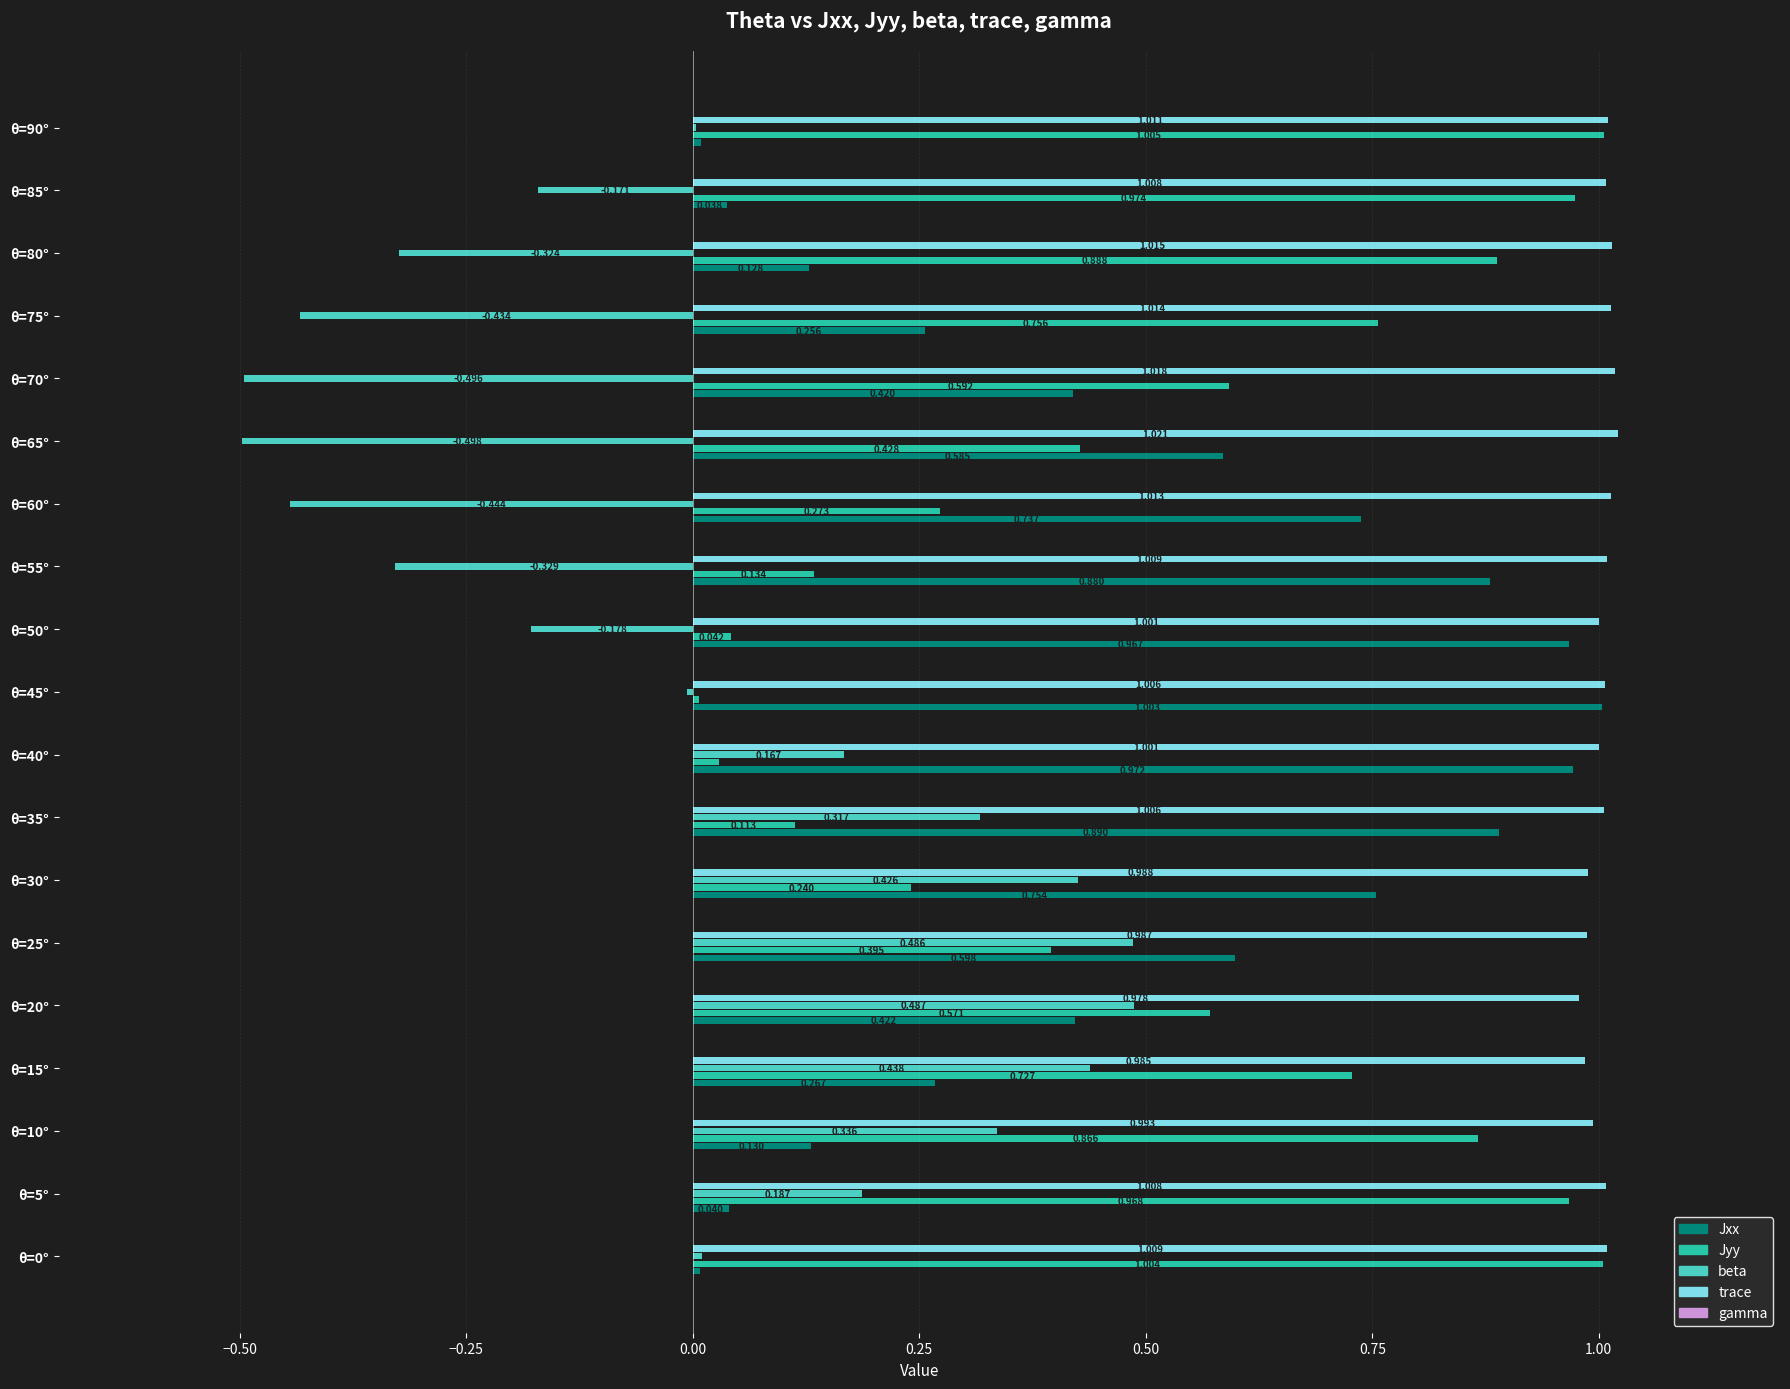

How many data points in trace are above 1?

14